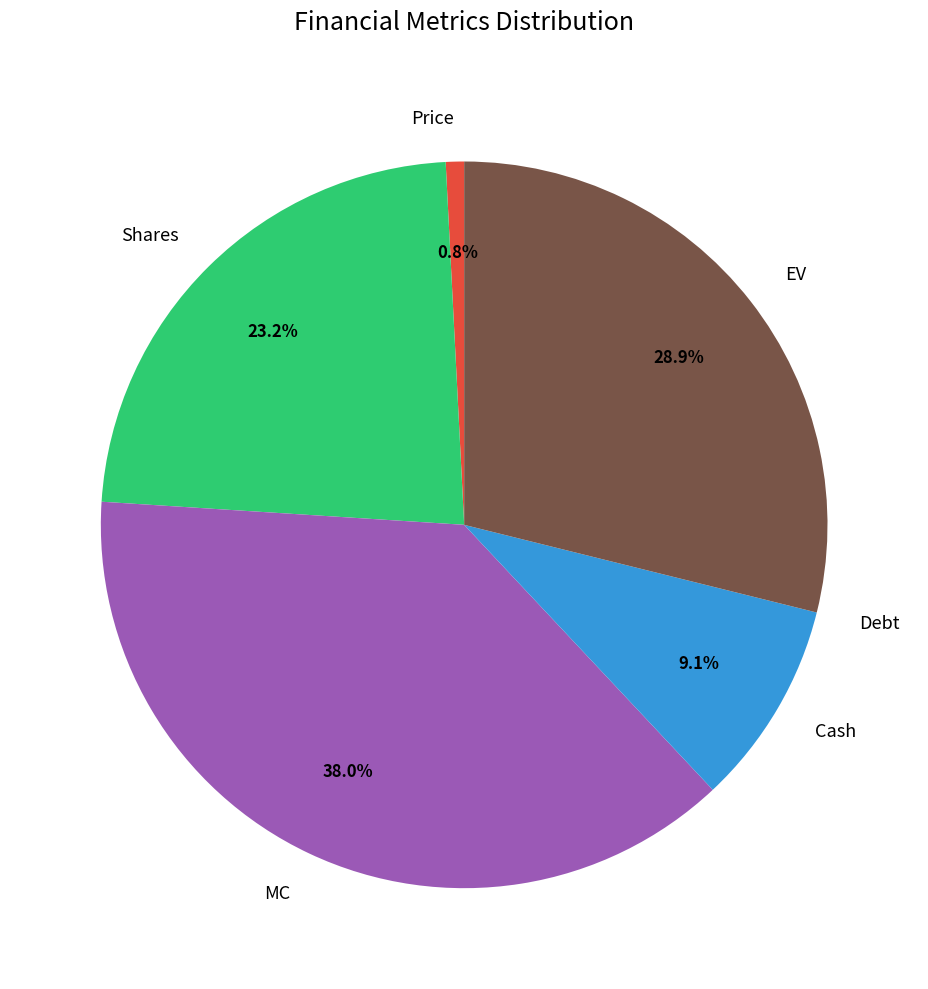

The Shares slice represents 16% of the pie. True or false?

False